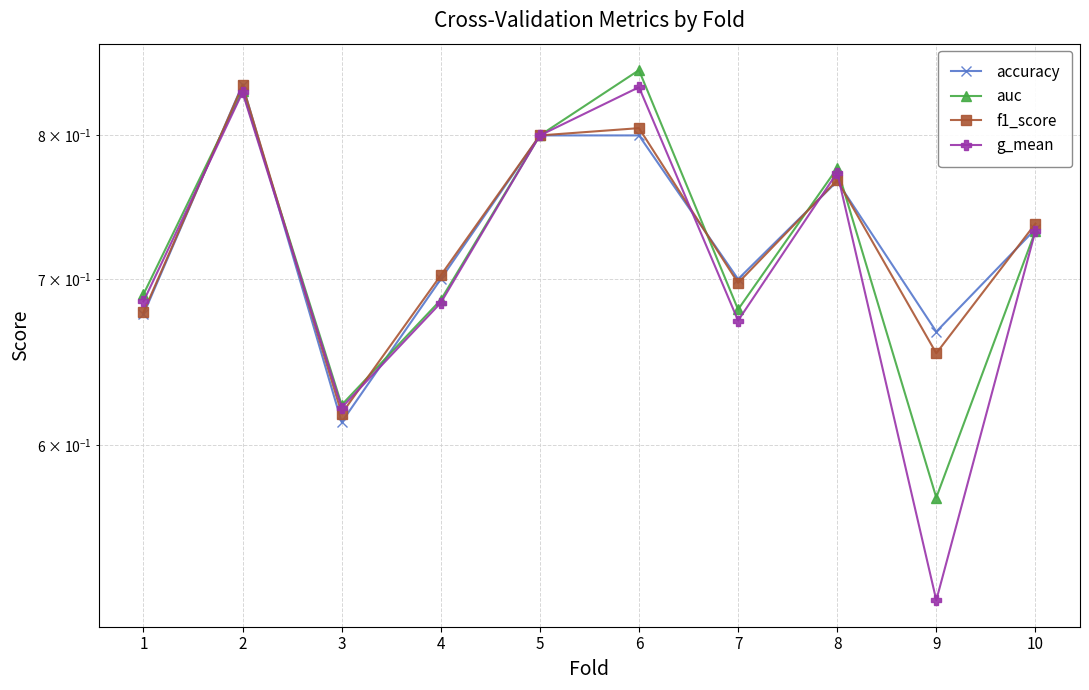

True or false: g_mean and auc intersect in this chart.

False